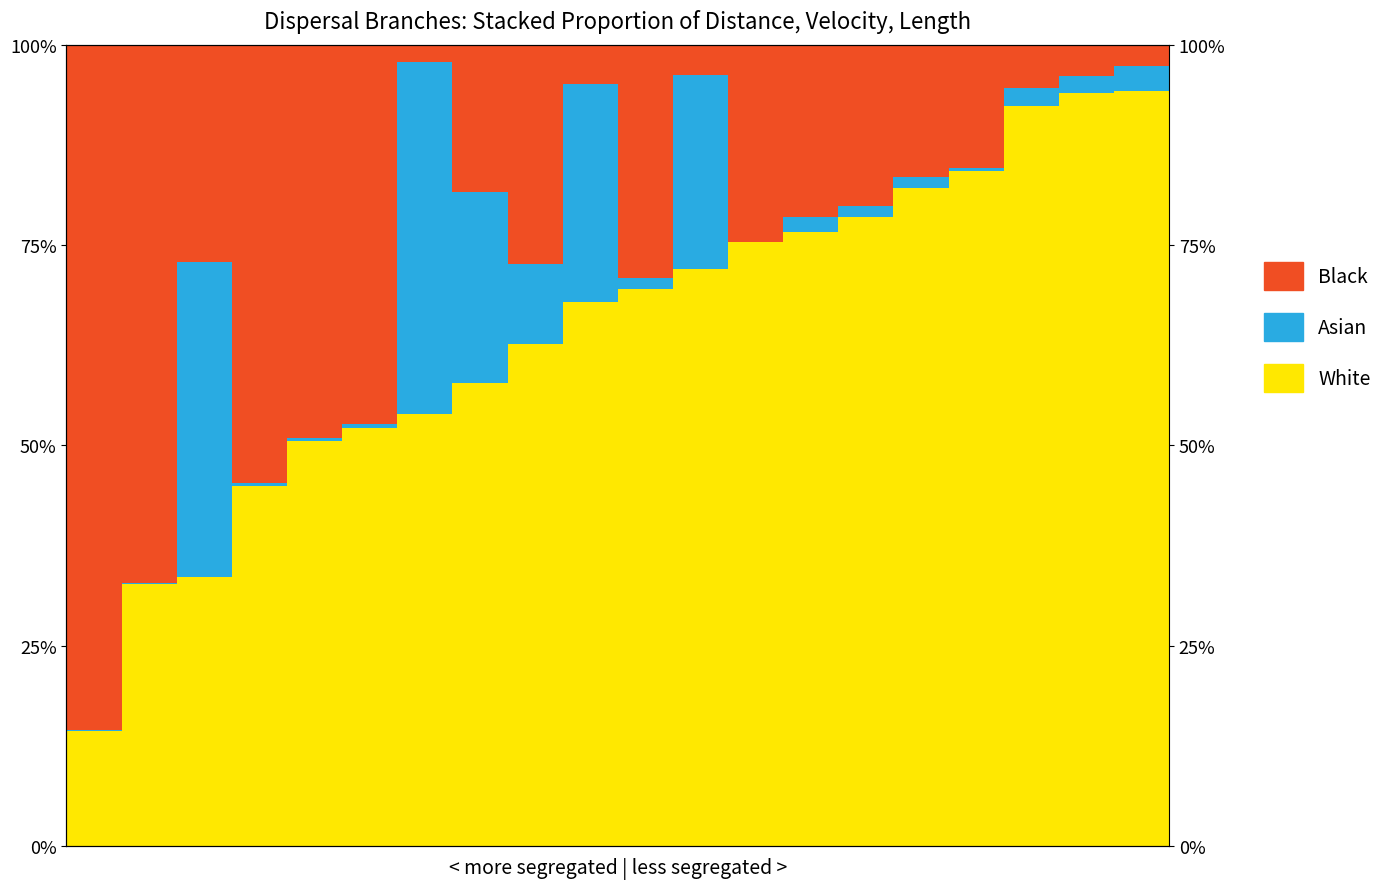

What is the spread (max minus min) of values at 1?

0.7